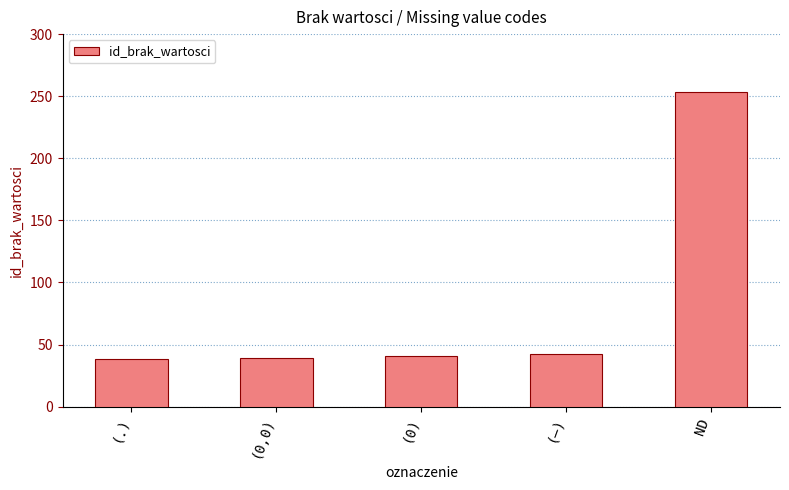

What is the ratio of the value at ND to the value at (0,0)?

6.5